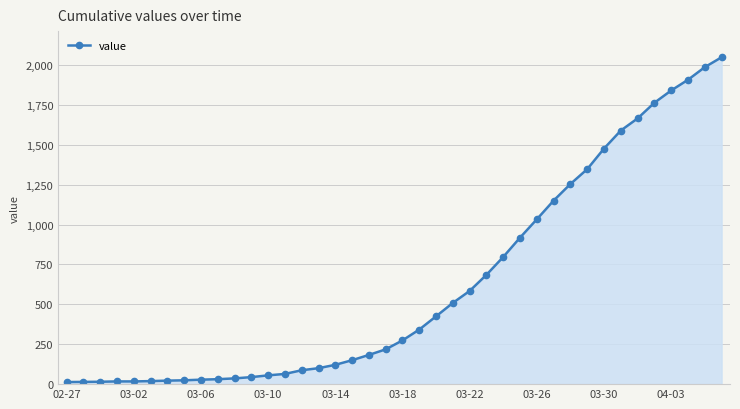

What is the greatest value displayed?

2048